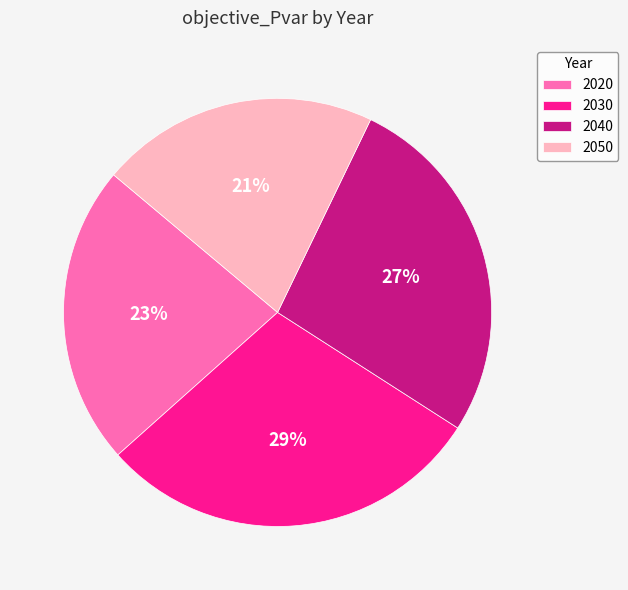

Do 2030 and 2020 together represent more than half of the pie?

Yes